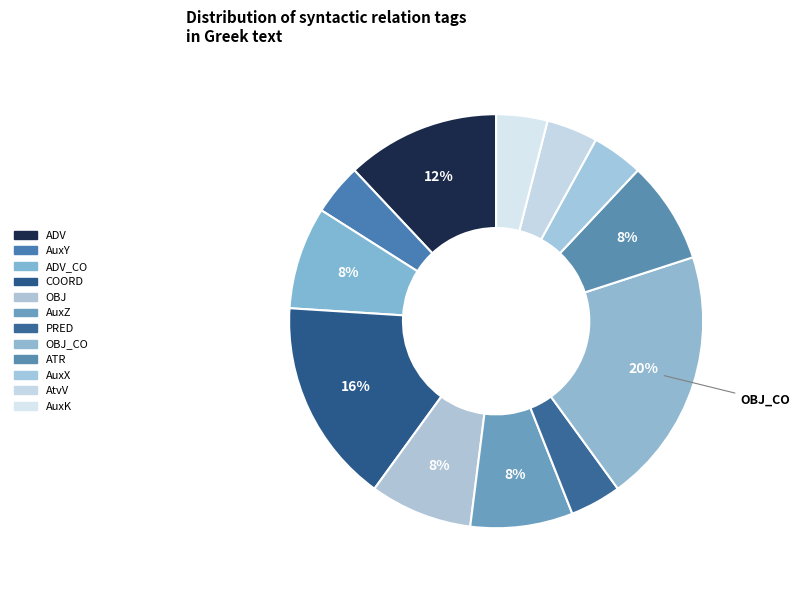

How many slices are in this pie chart?

12